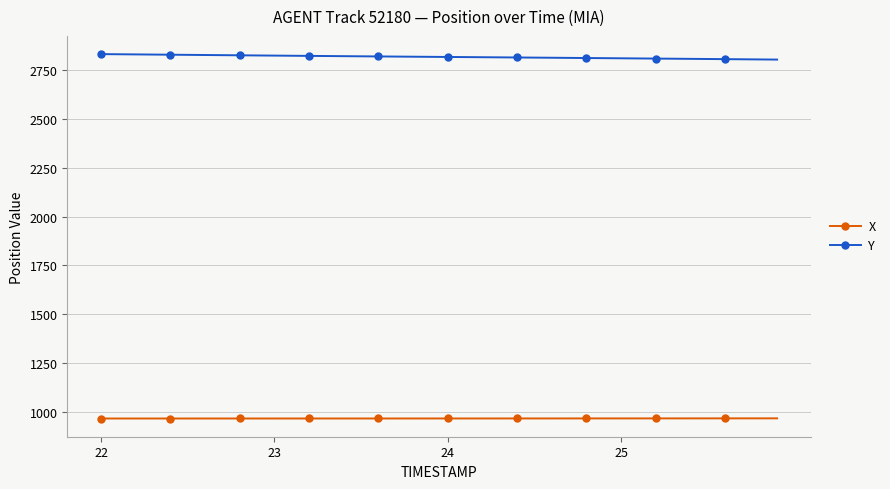

What is the minimum value shown in the chart?

967.4